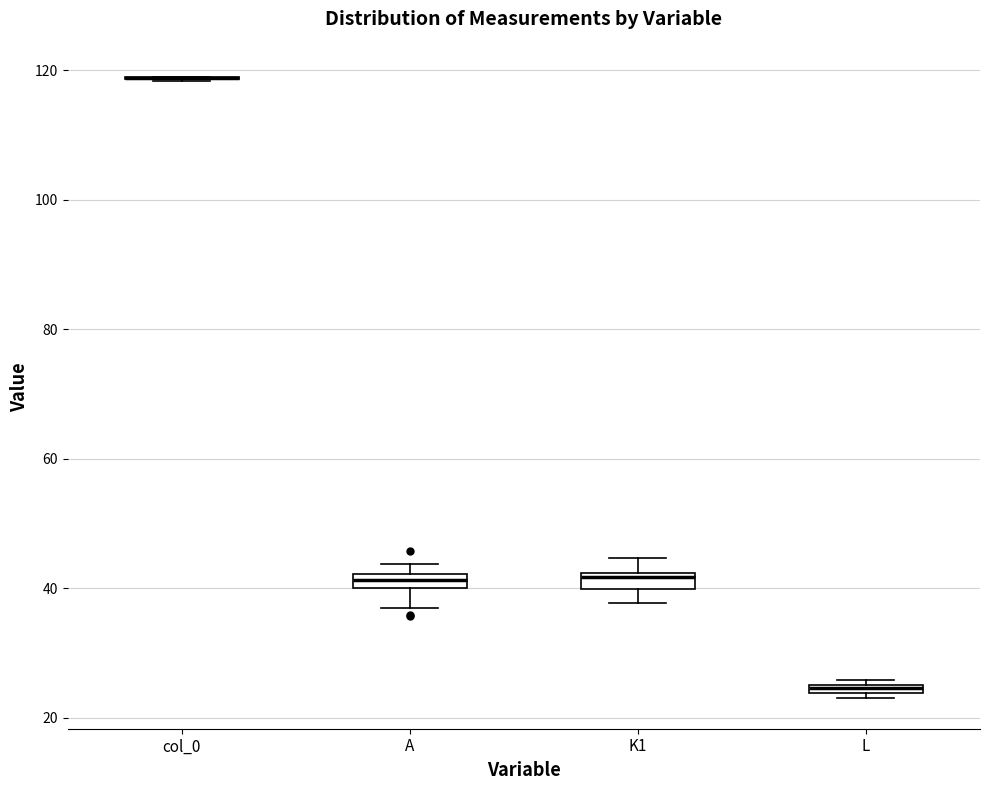

Where is the upper edge of the box for K1 on the y-axis? The values are not printed on the chart, so give them approximately, as read against the axis.

42